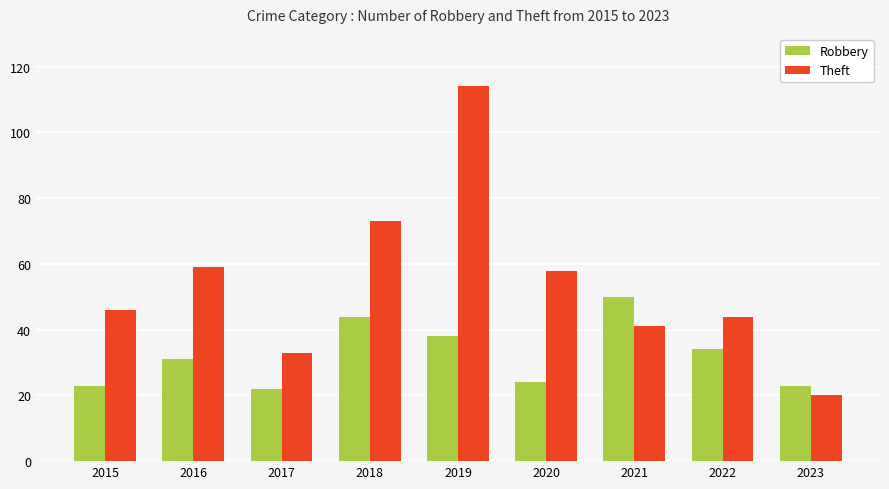

True or false: Theft has a value of 48 at 2018.

False